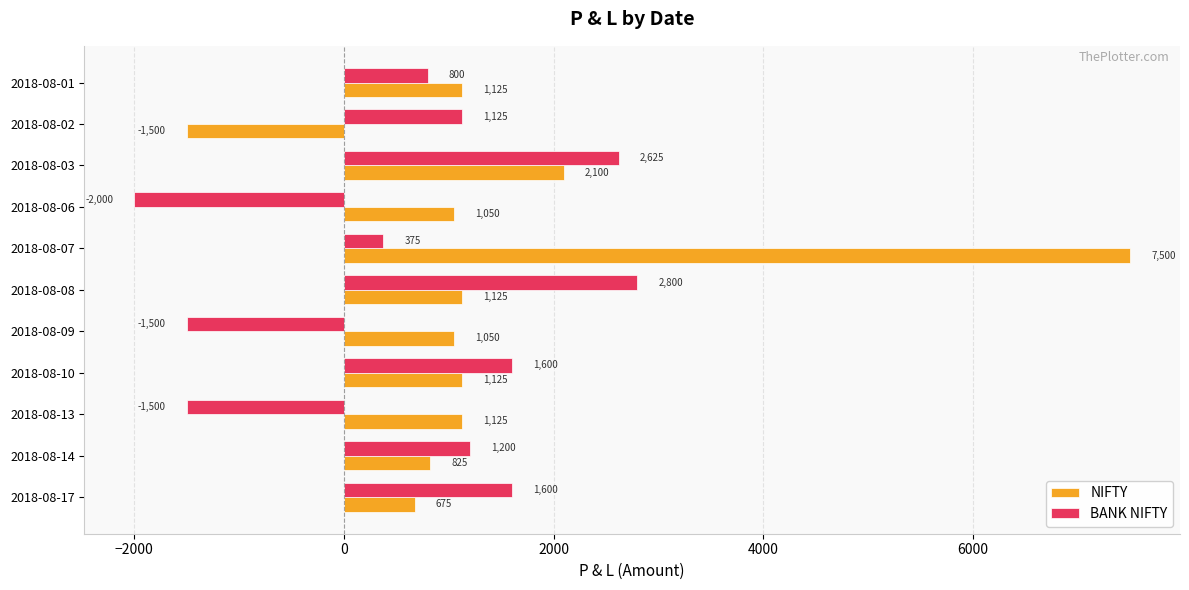

At which category is the sum across all series the highest?

2018-08-07